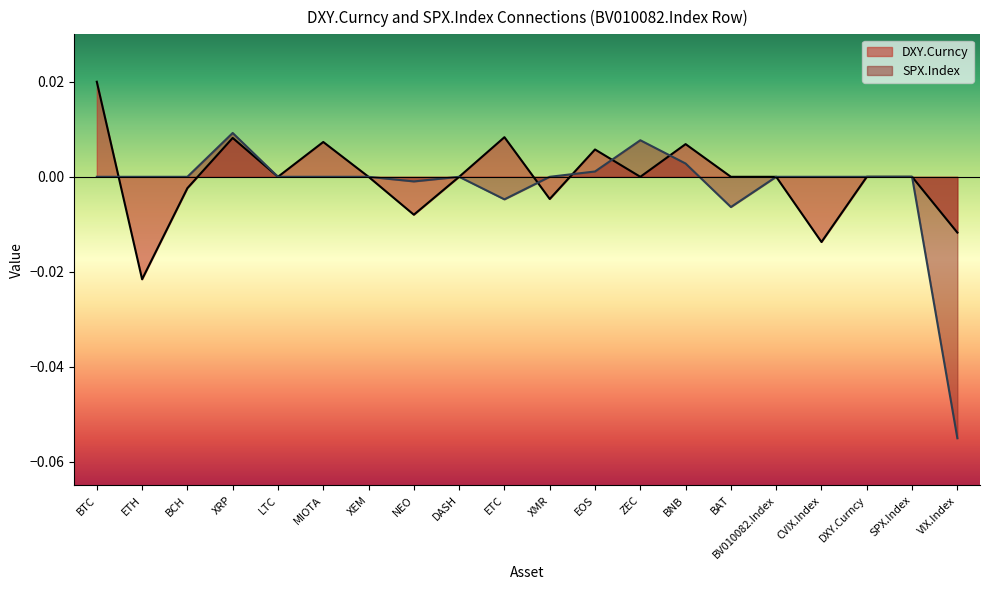

Which series changed the most between BTC and SPX.Index?

DXY.Curncy